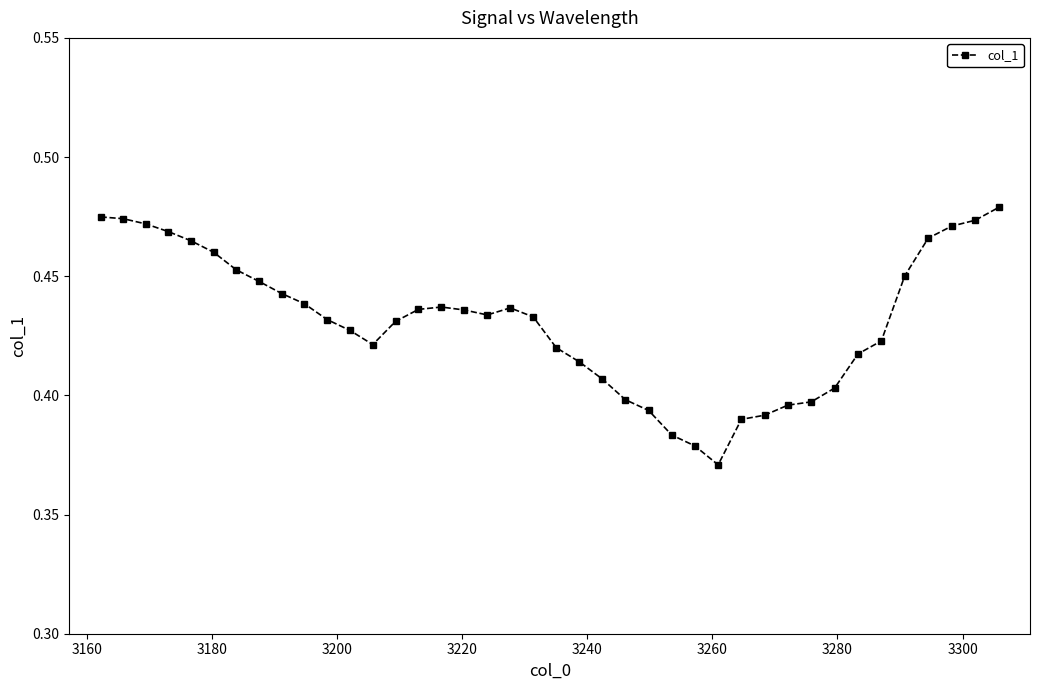

Count the values in the range 0 to 1.

40